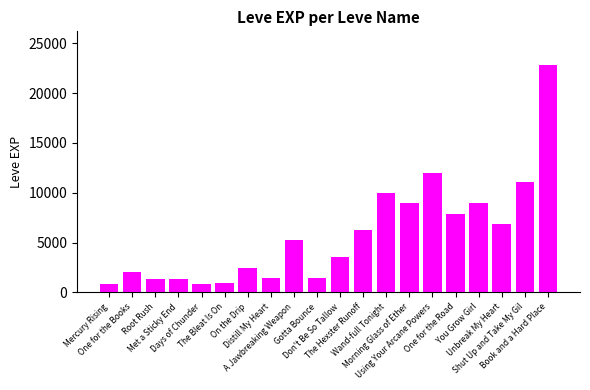

What is the value of the 15th bar from the left?

12030